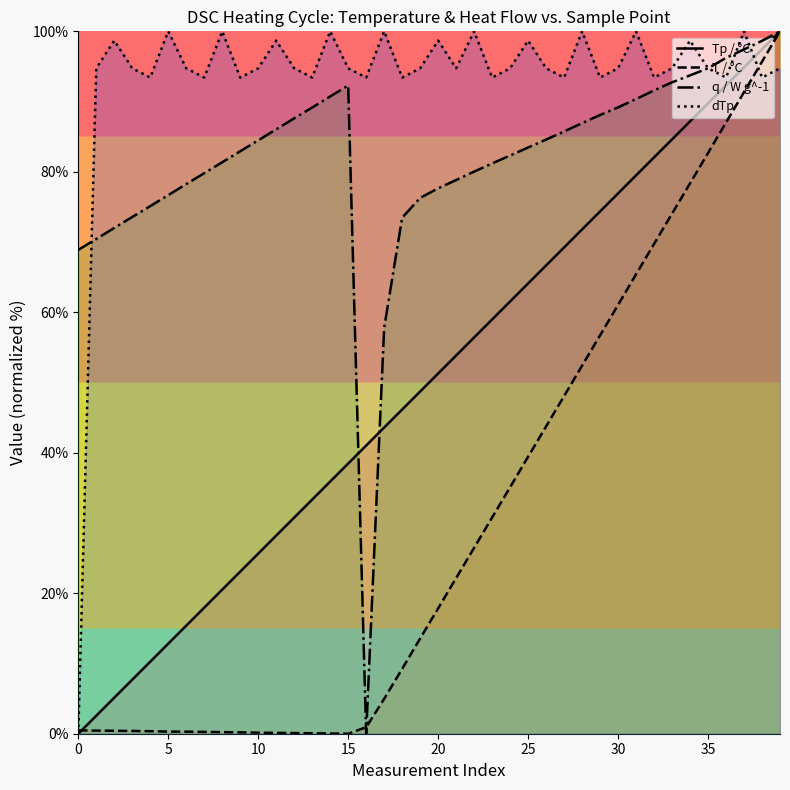

What is the greatest value displayed?

100.0